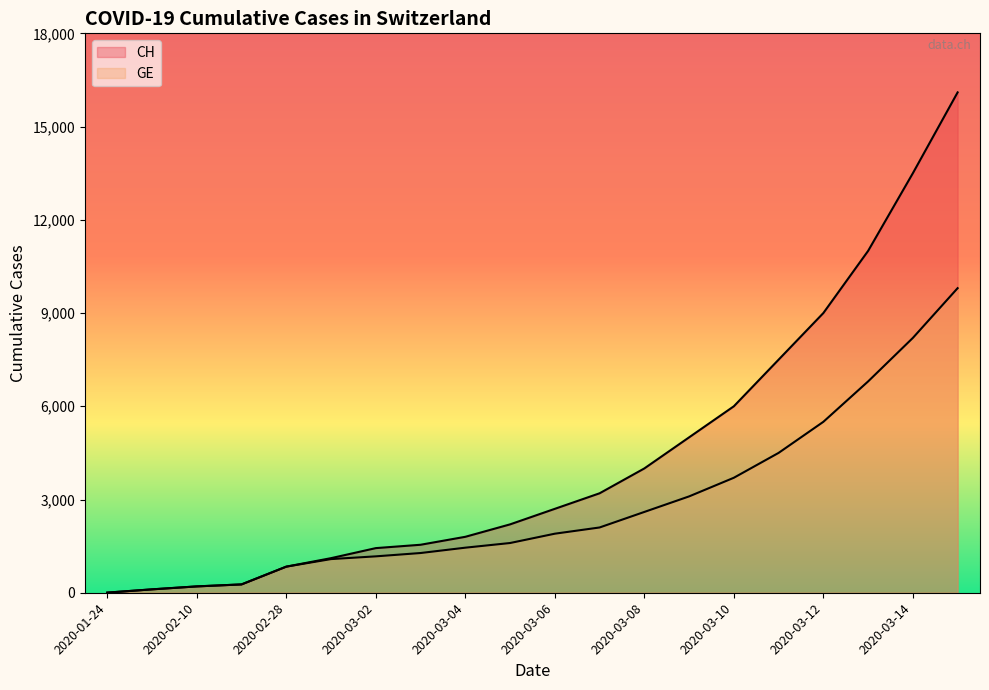

Which series has the widest spread of values?

CH